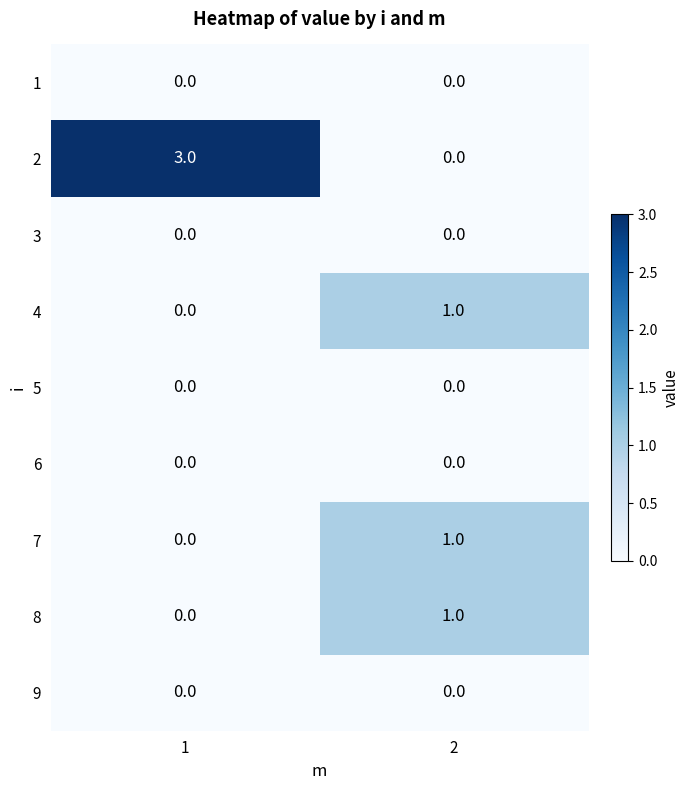

What is the spread (max minus min) of values at 1?

3